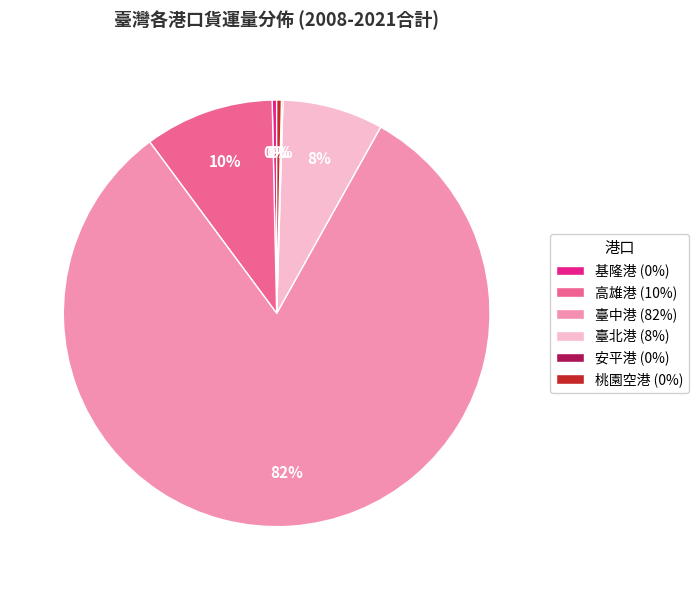

Between 臺中港 (82%) and 高雄港 (10%), which is larger?

臺中港 (82%)